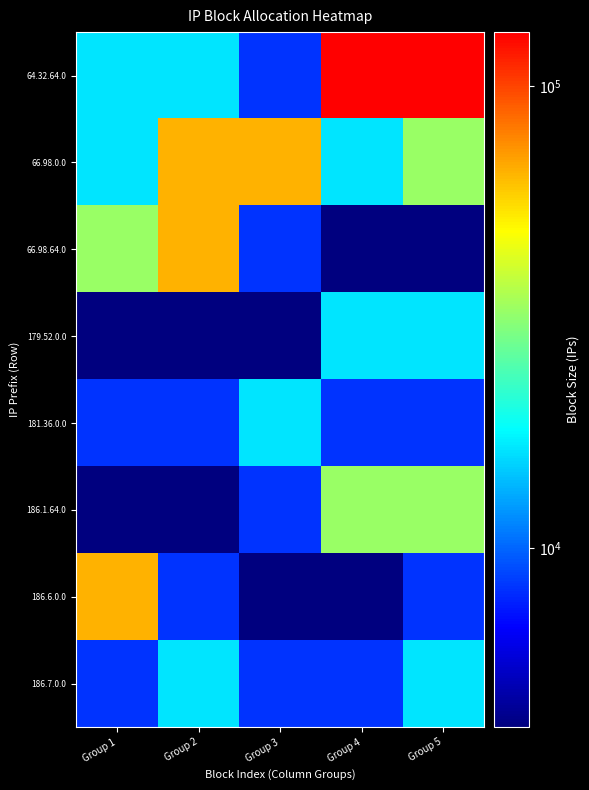

At which category does the chart reach its peak across all series?

Group 4